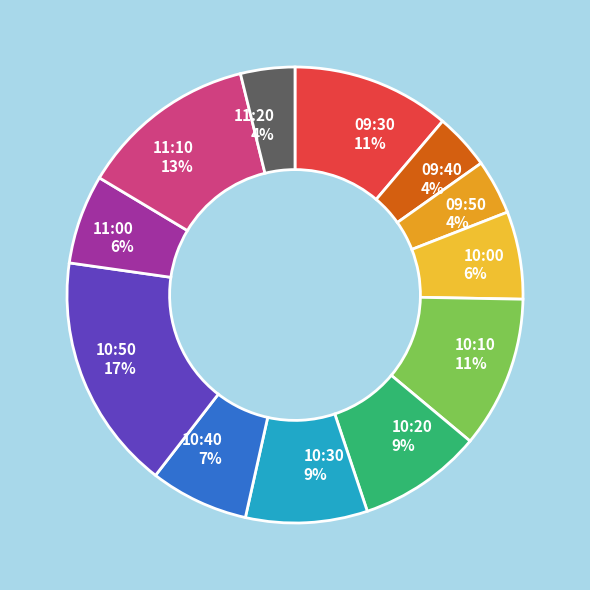

How many segments does this pie chart have?

12